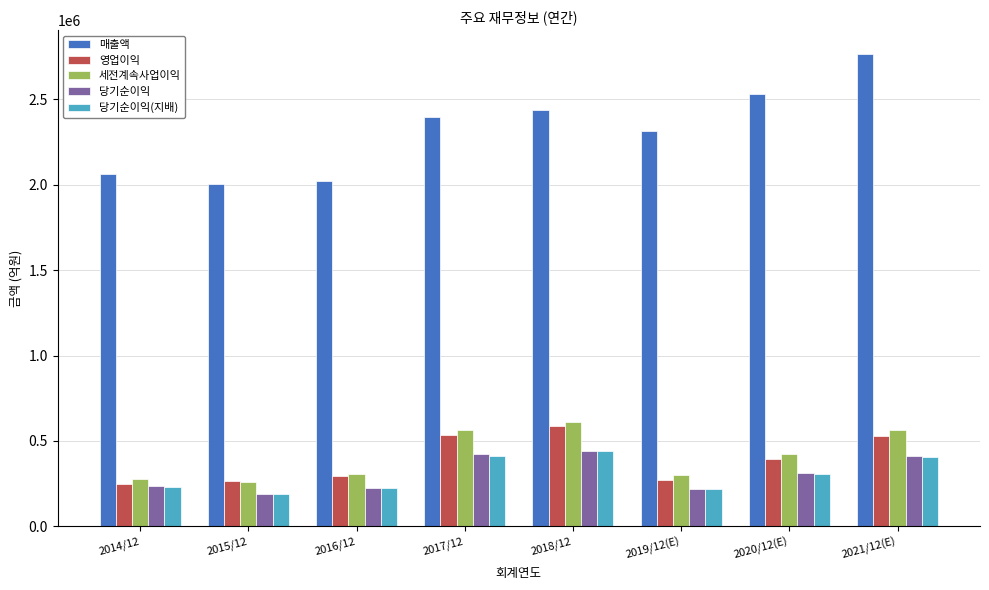

Between 2014/12 and 2021/12(E), which series saw the biggest shift?

매출액